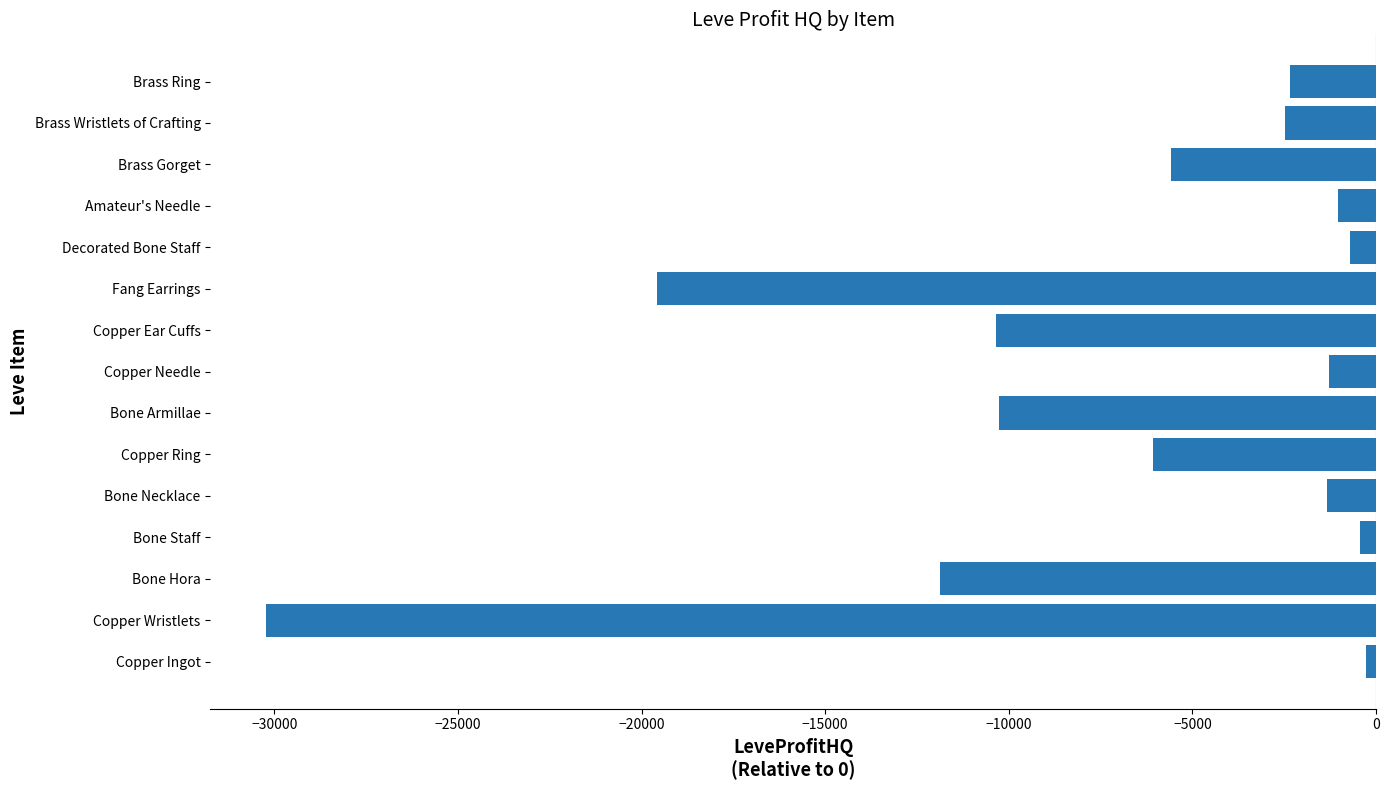

What is the sum of all values?

-103843.6